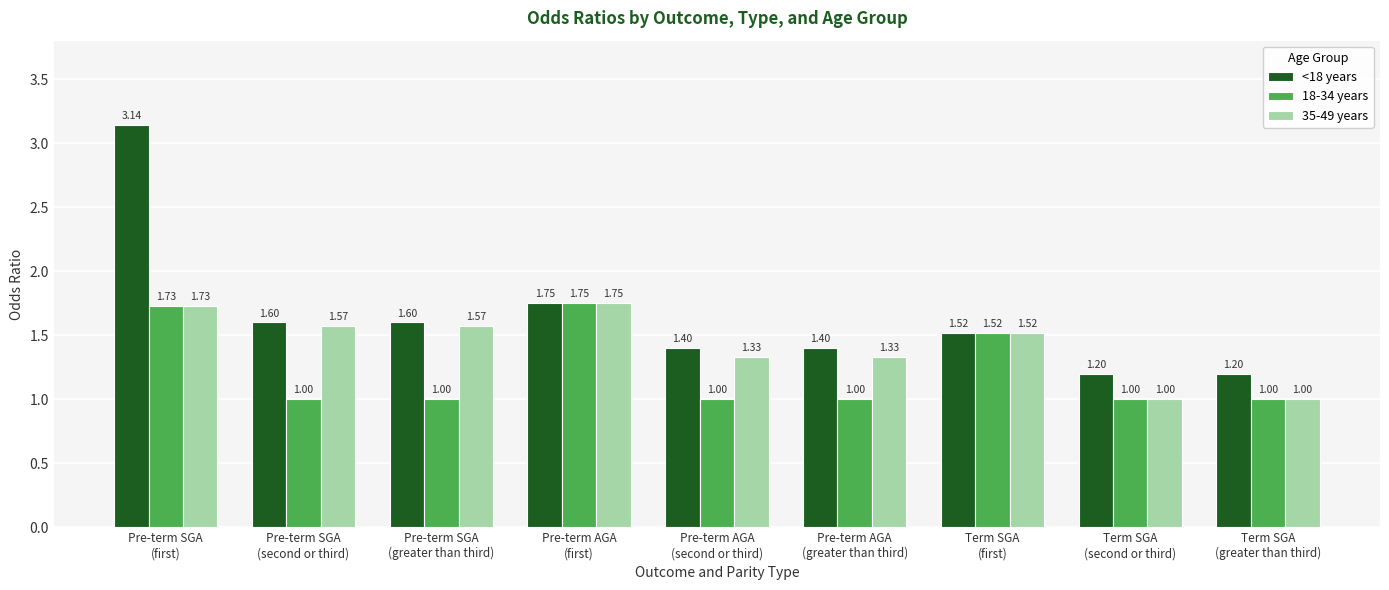

How many values in the 18-34 years series exceed 1?

3